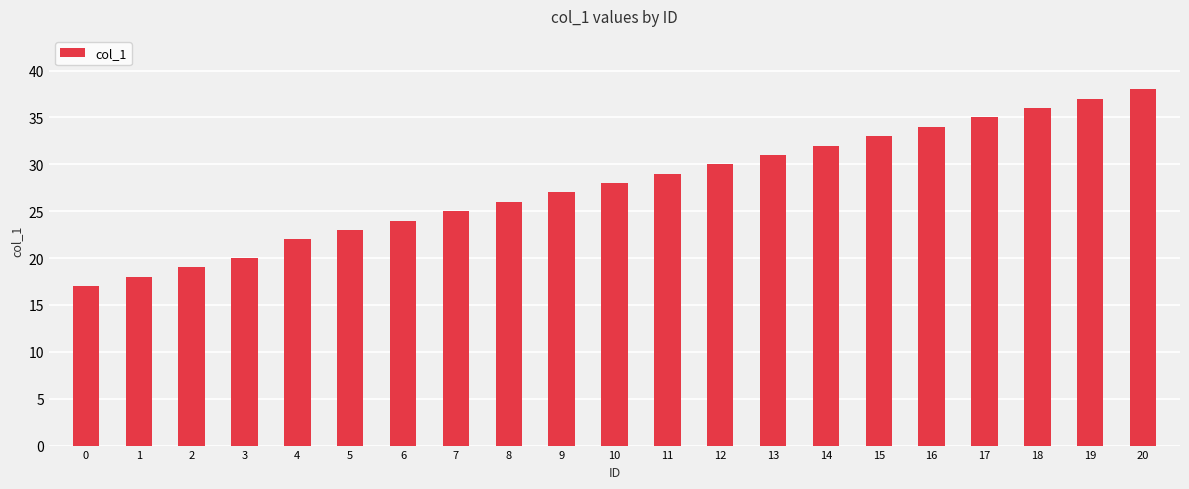

At which label is the value closest to 27?

9